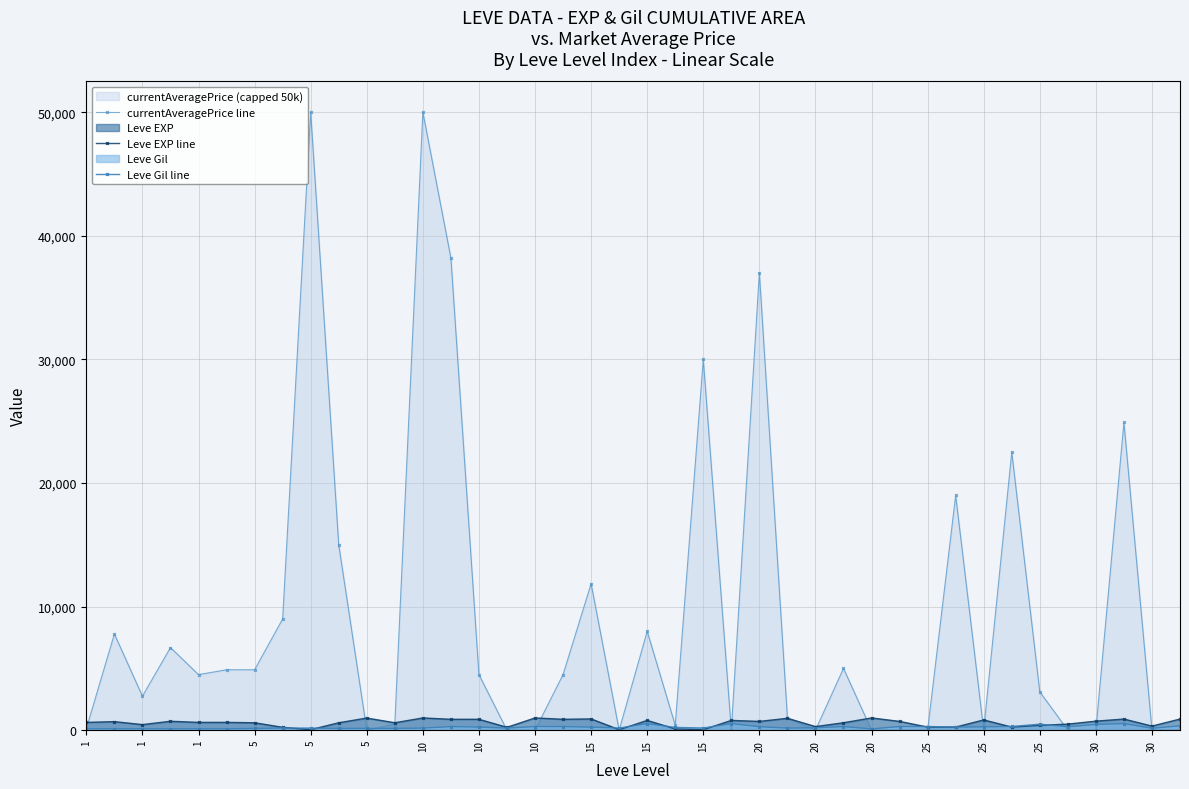

True or false: currentAveragePrice line has more than 1 interior local peaks.

True